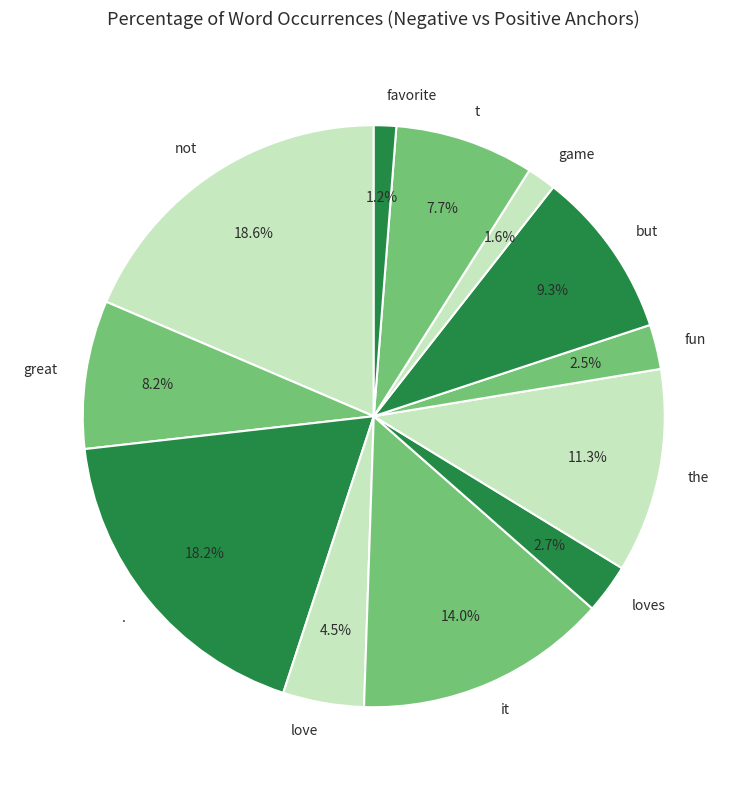

Count the number of slices in the pie.

12